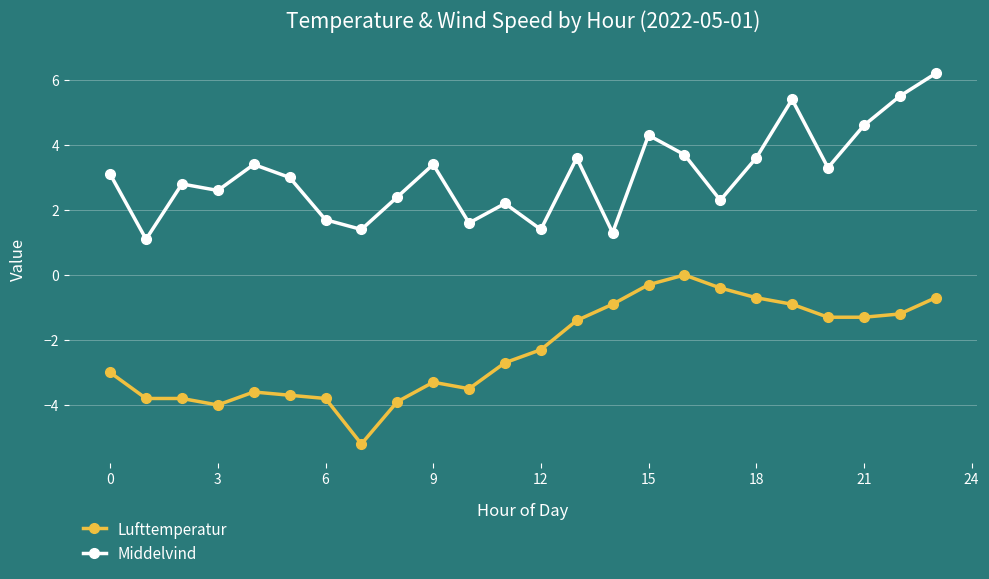

What is the difference between the maximum and minimum values in the Lufttemperatur series?

5.2